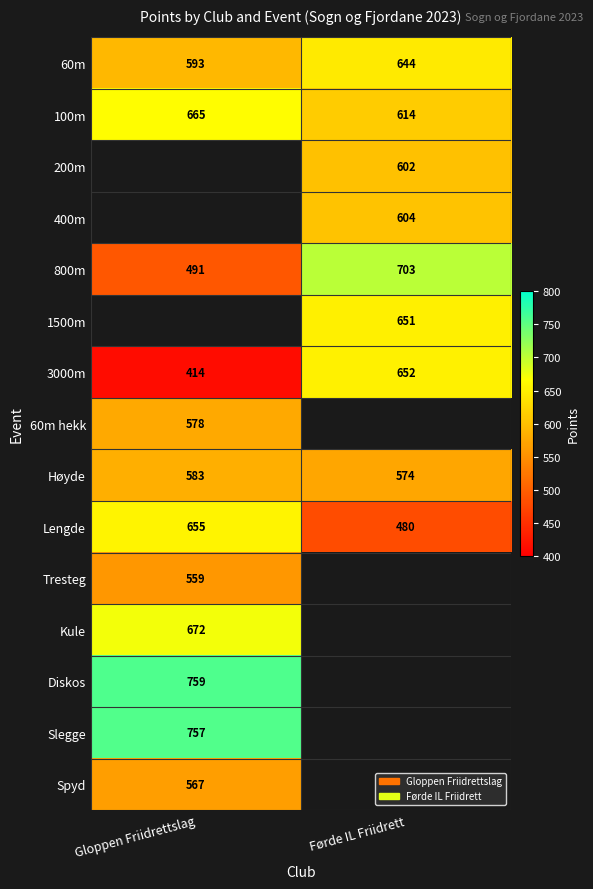

The 100m series shows 614 at Førde IL Friidrett. True or false?

True